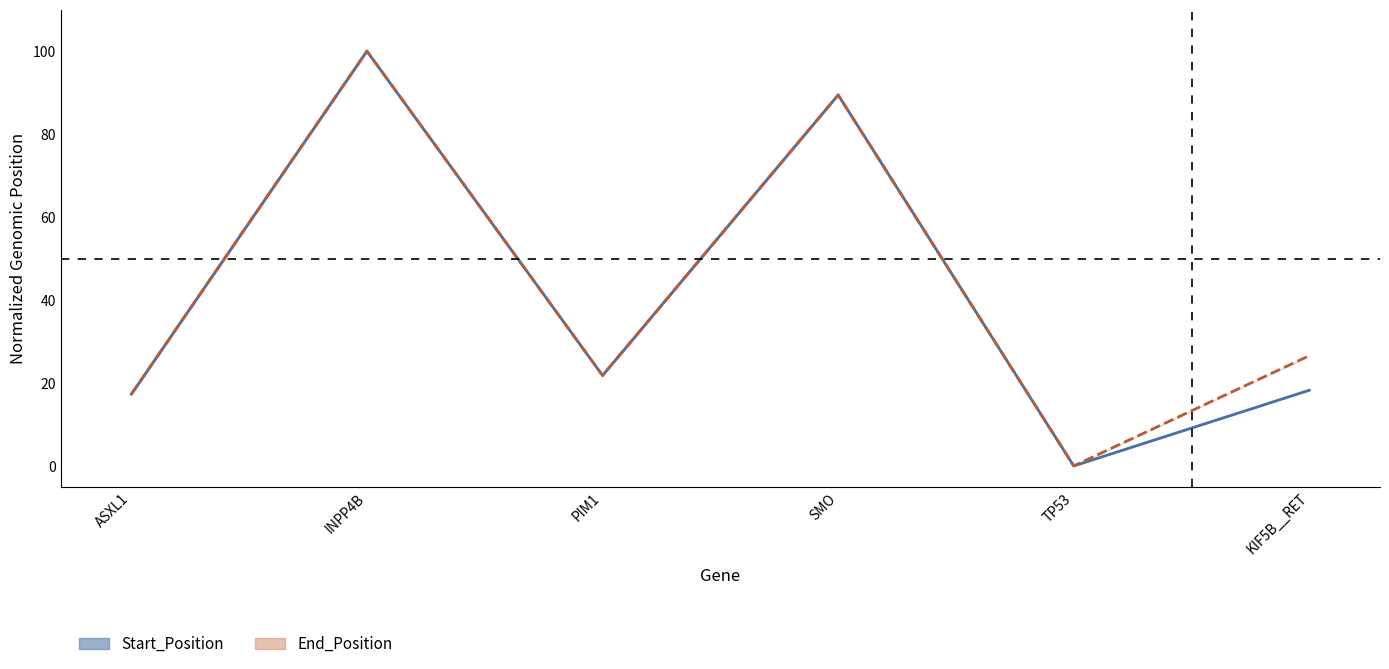

Where does the Start_Position series first go above 21?

INPP4B